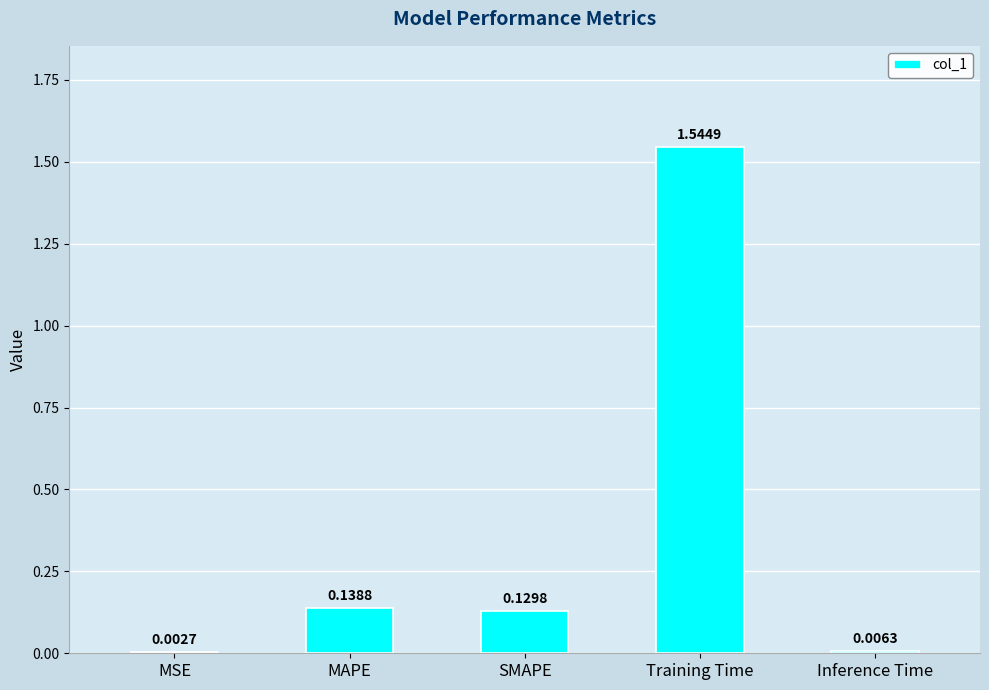

At which category does the chart reach its peak across all series?

Training Time